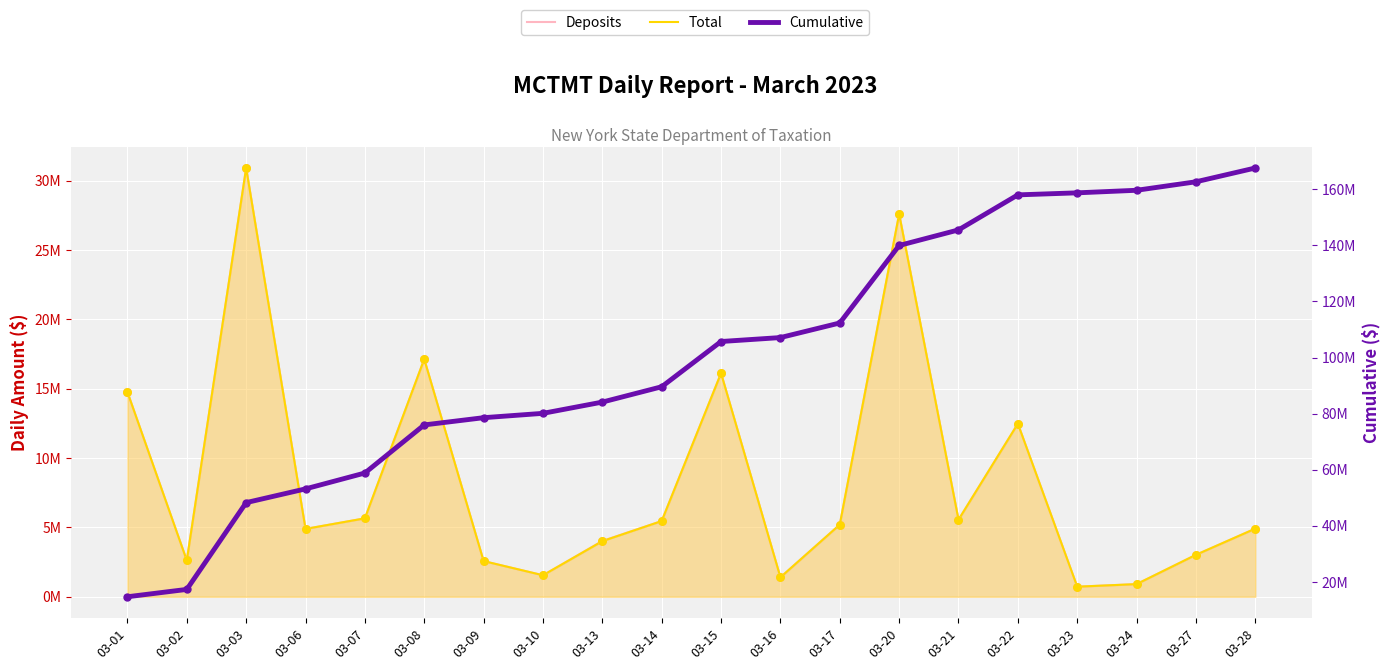

Which series reaches the maximum Y coordinate?

Cumulative